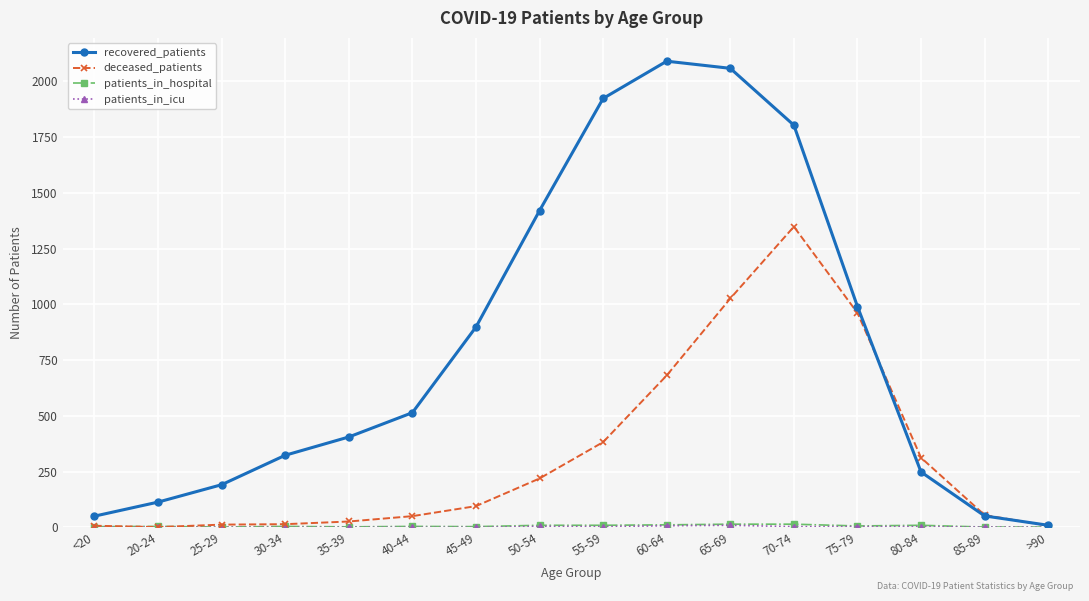

What is the label of the 10th point from the left?

60-64